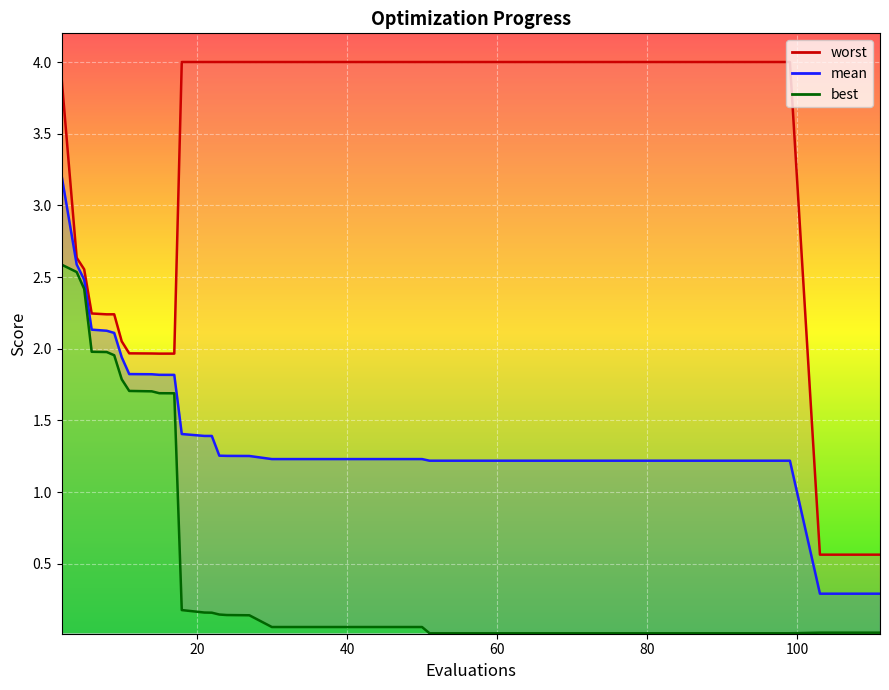

Which has a higher value, 50 or 9?

9